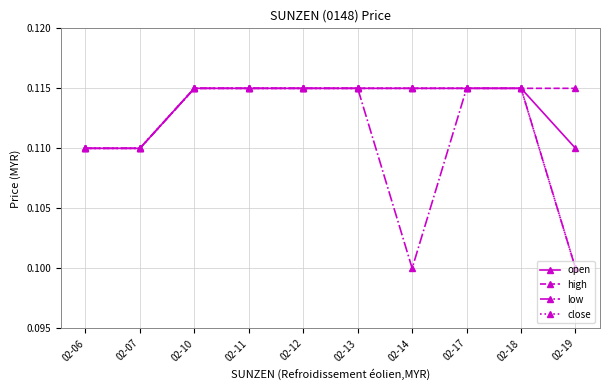

Which category has the lowest value in the close series?

02-19